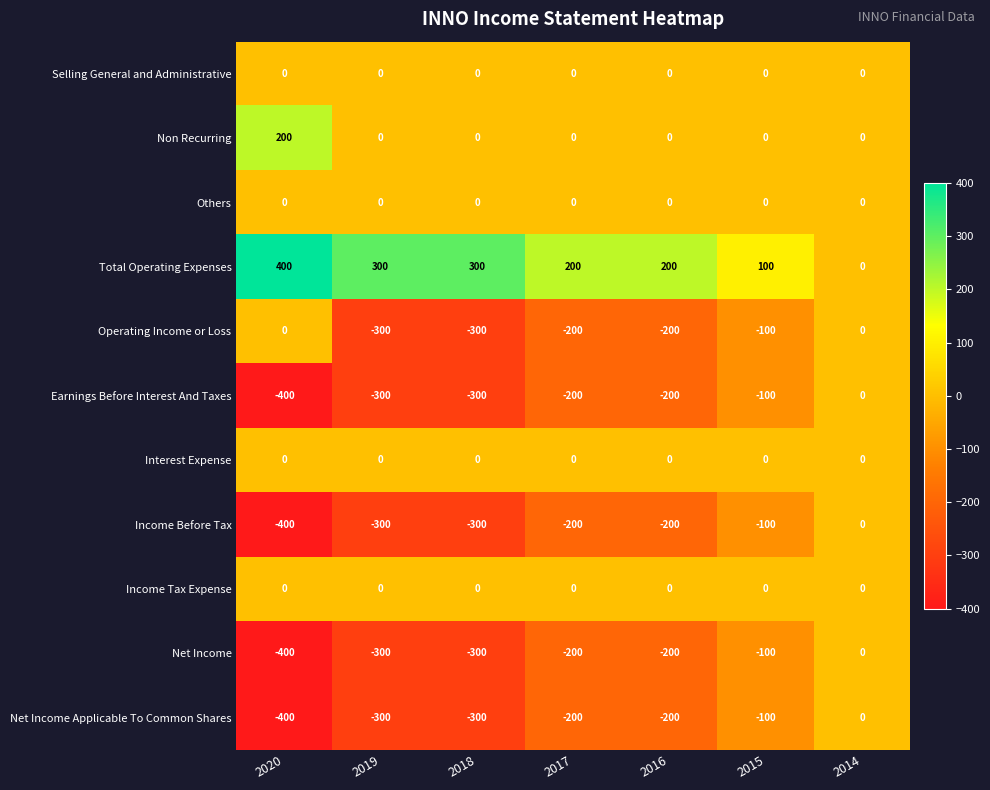

Where does the Net Income series first go above -200?

2015